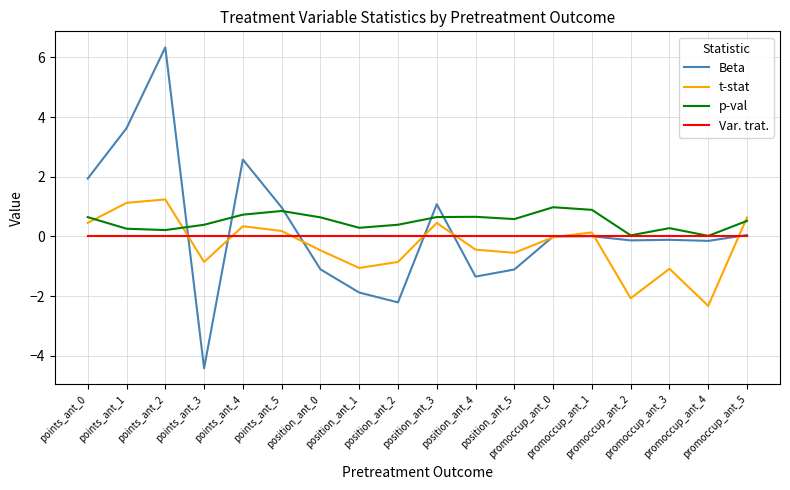

True or false: p-val has more than 0 interior local peaks.

True